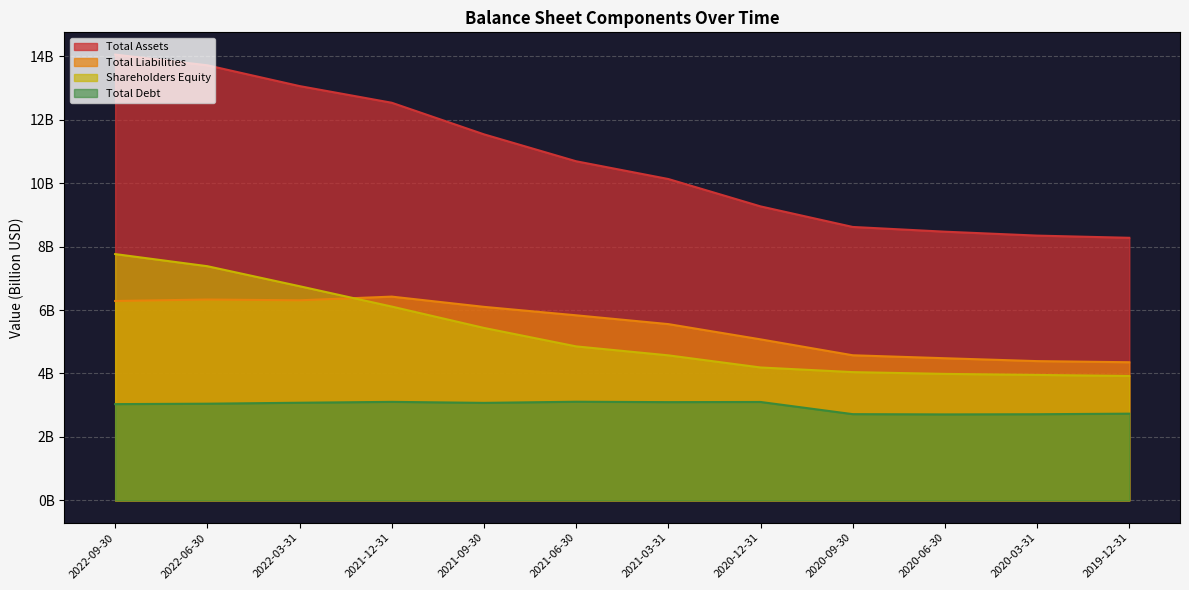

What value does the Total Liabilities series have at 2021-09-30?

6.1